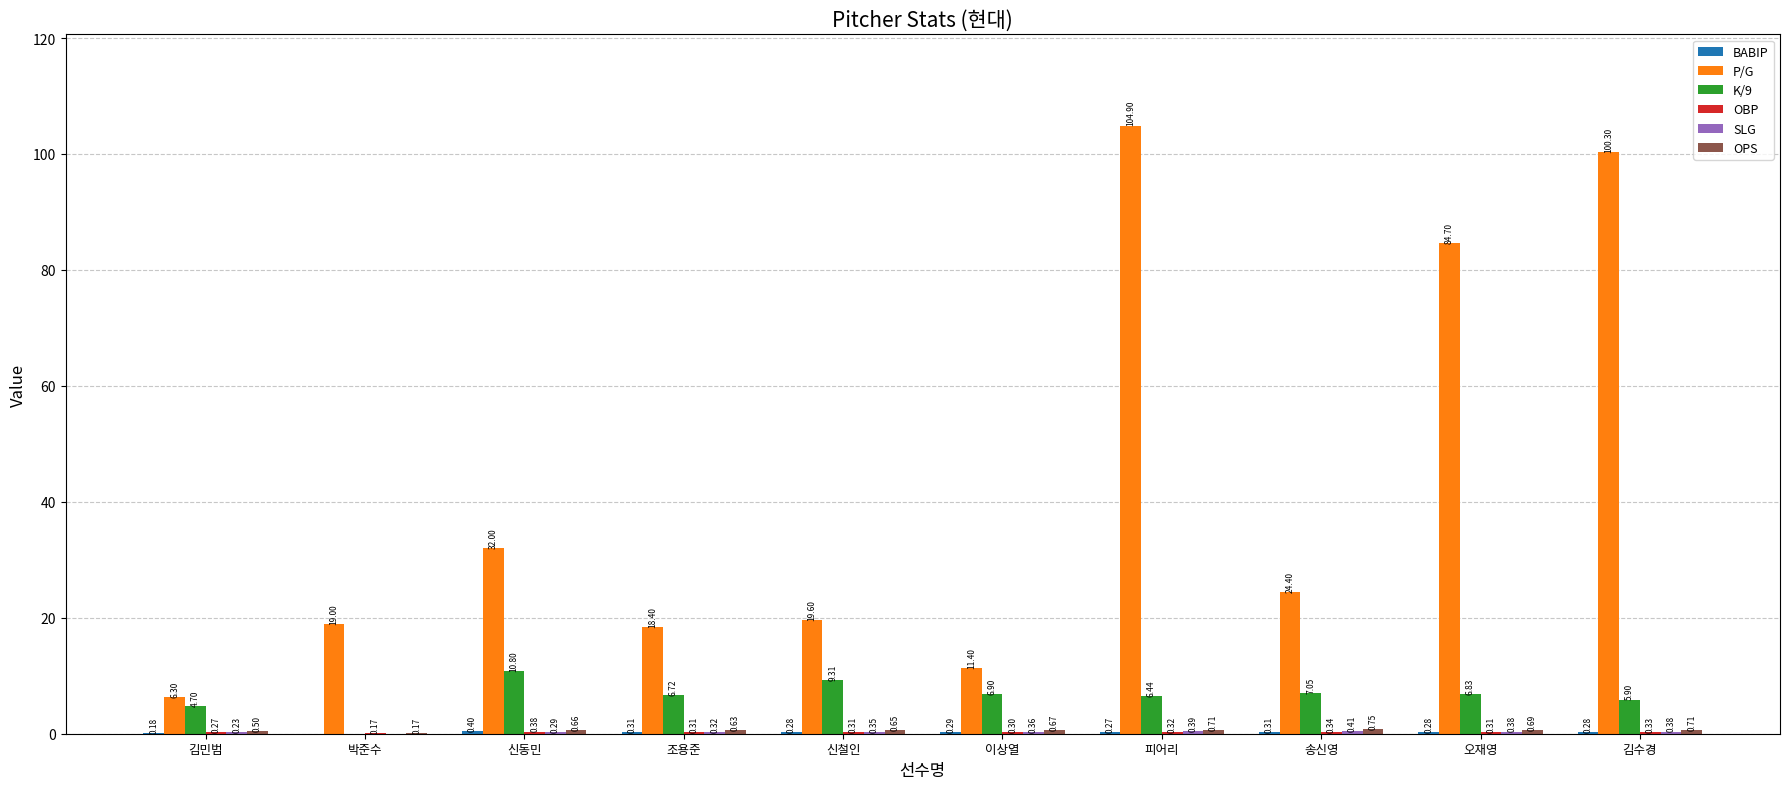

What is the sum of all K/9 values?

64.7